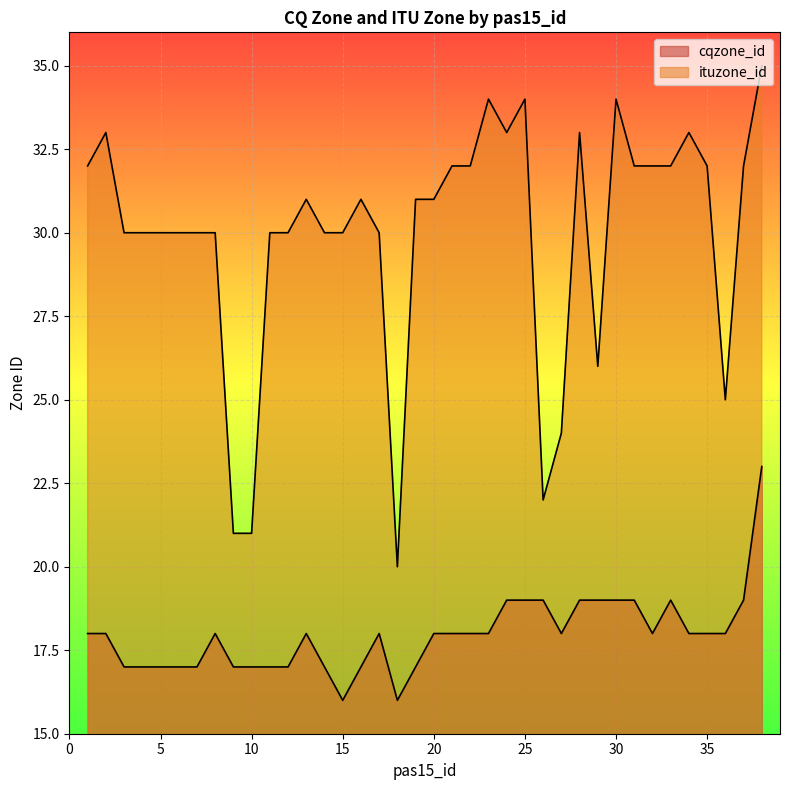

What is the difference between the cqzone_id values at 33 and 20?

1